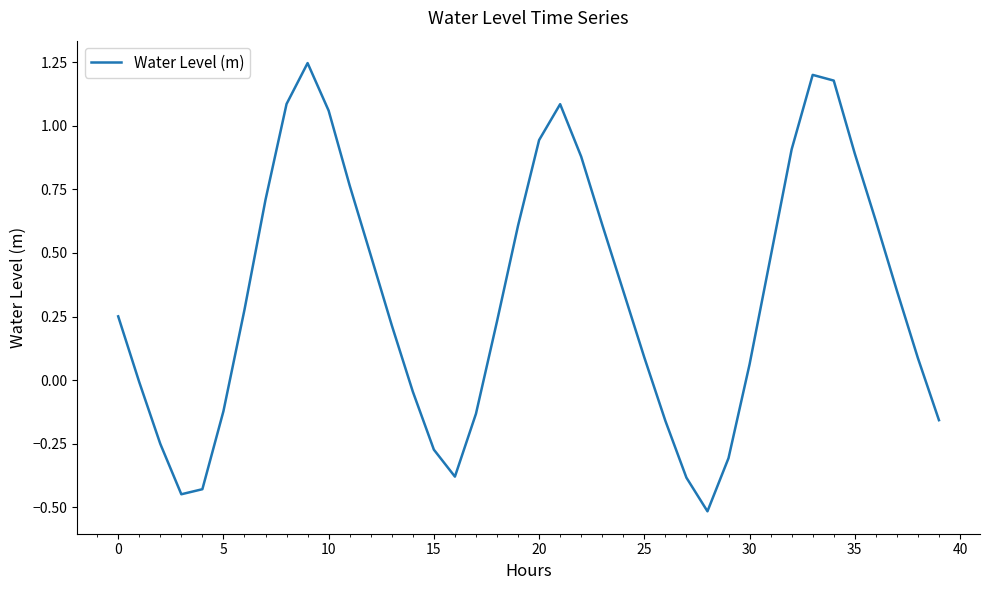

What is the smallest value displayed?

-0.5